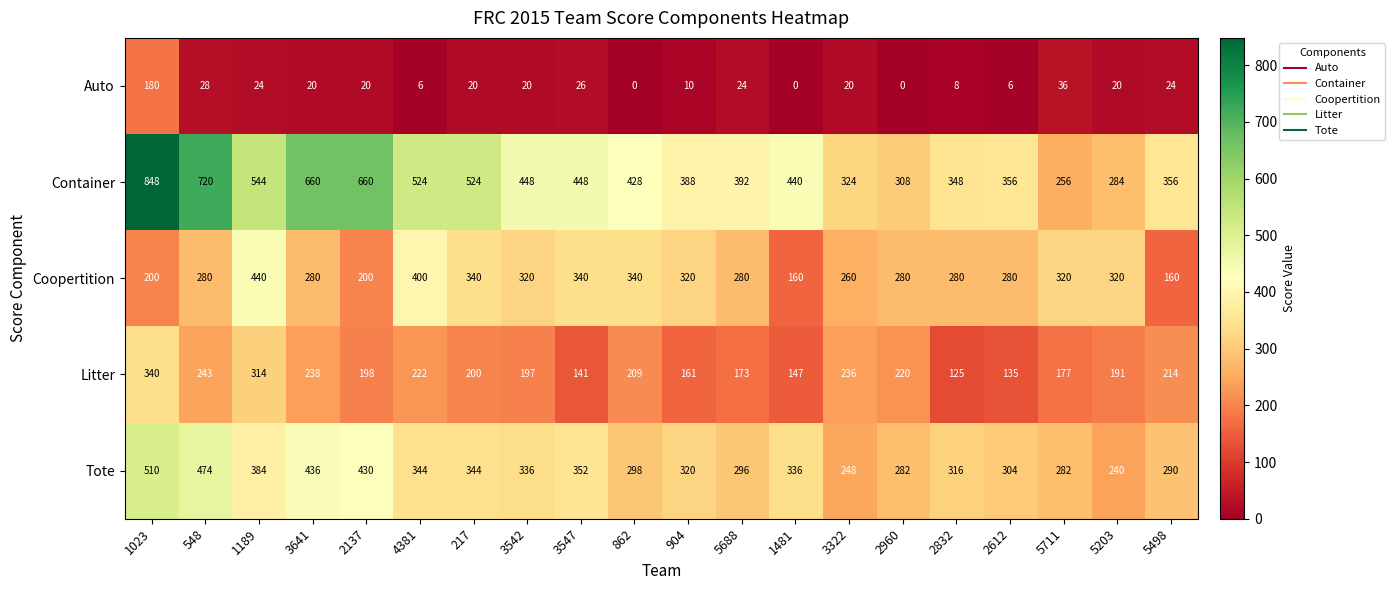

What is the spread (max minus min) of values at 3547?

422